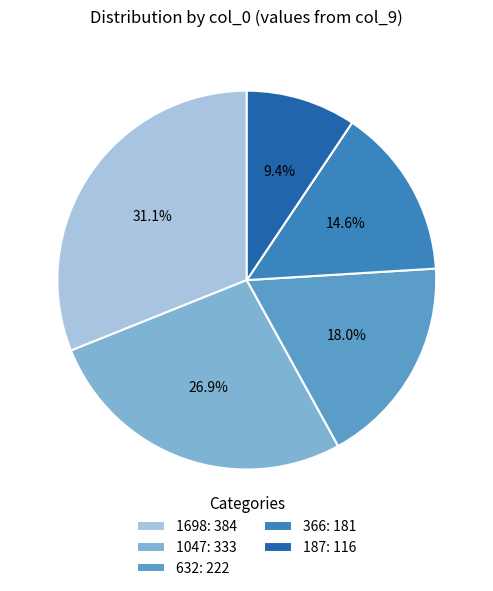

What portion of the pie excludes 187?

90.6%